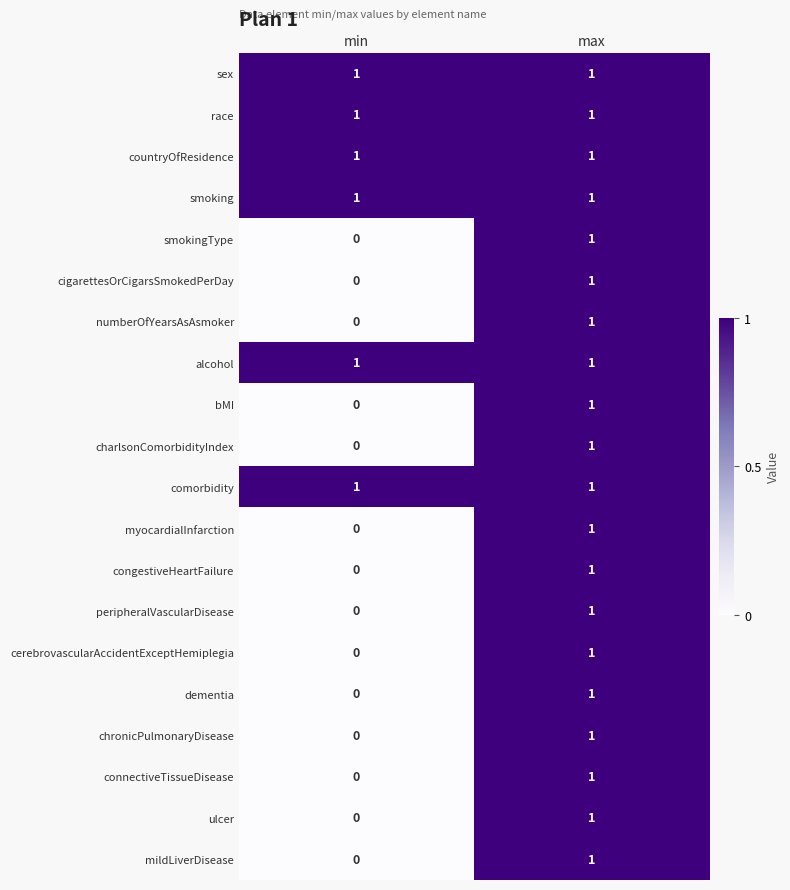

Where is chronicPulmonaryDisease nearest to the value 0?

min